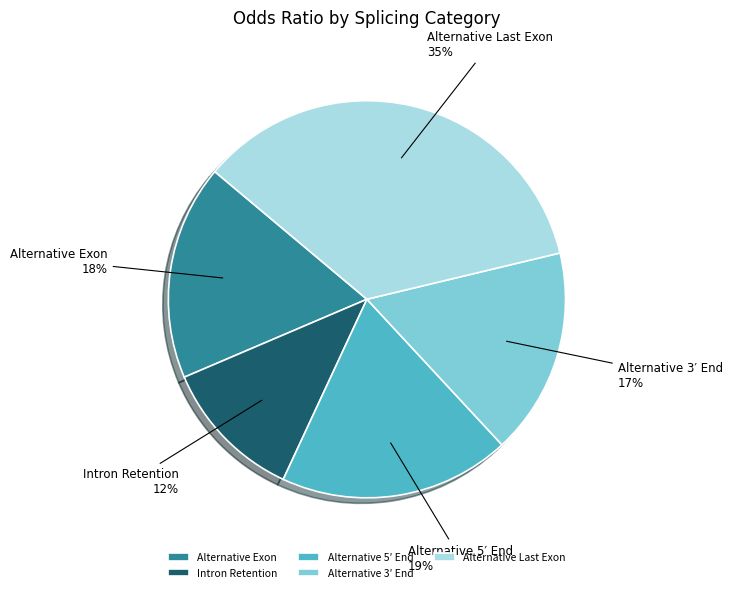

Which has a higher value, Alternative Exon or Alternative 3′ End?

Alternative Exon